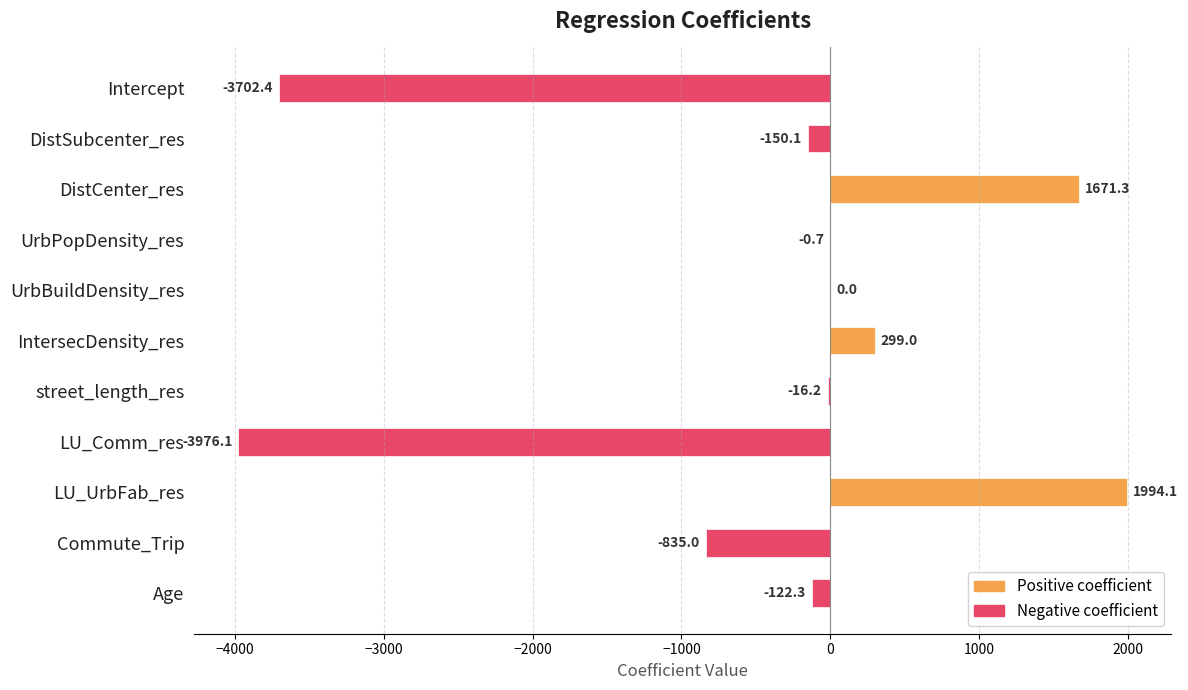

Are the bars grouped side by side (vs. stacked)?

No